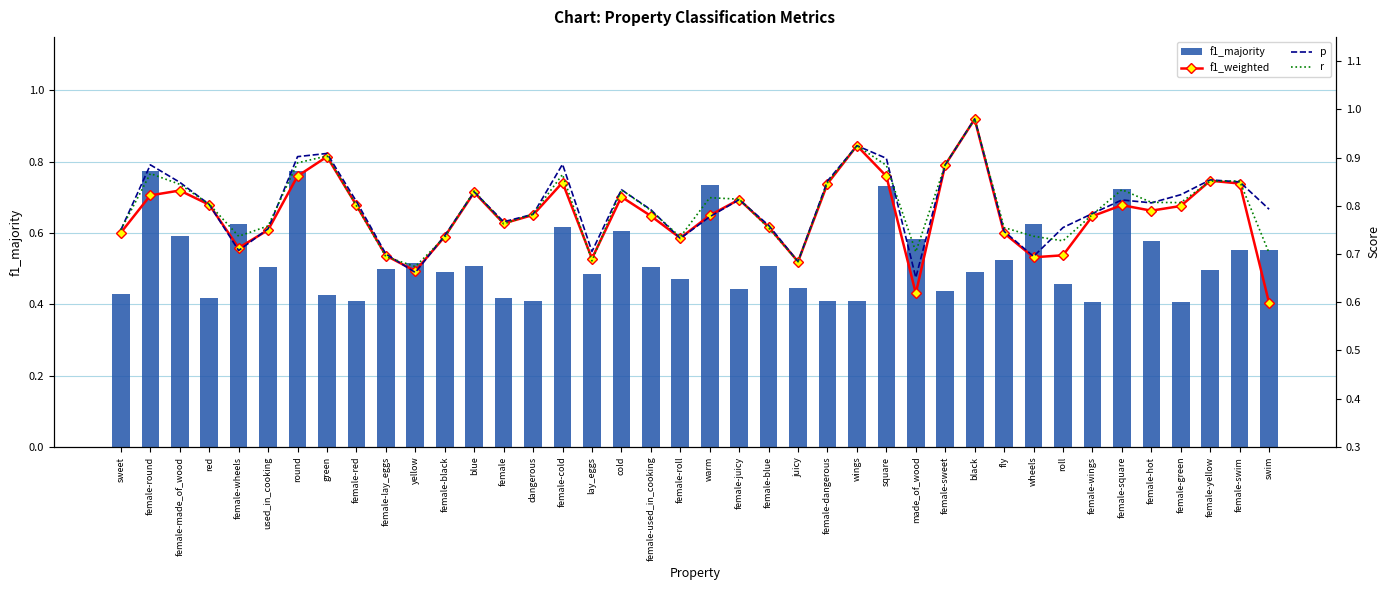

True or false: f1_majority has a value of 0.2 at female-sweet.

False